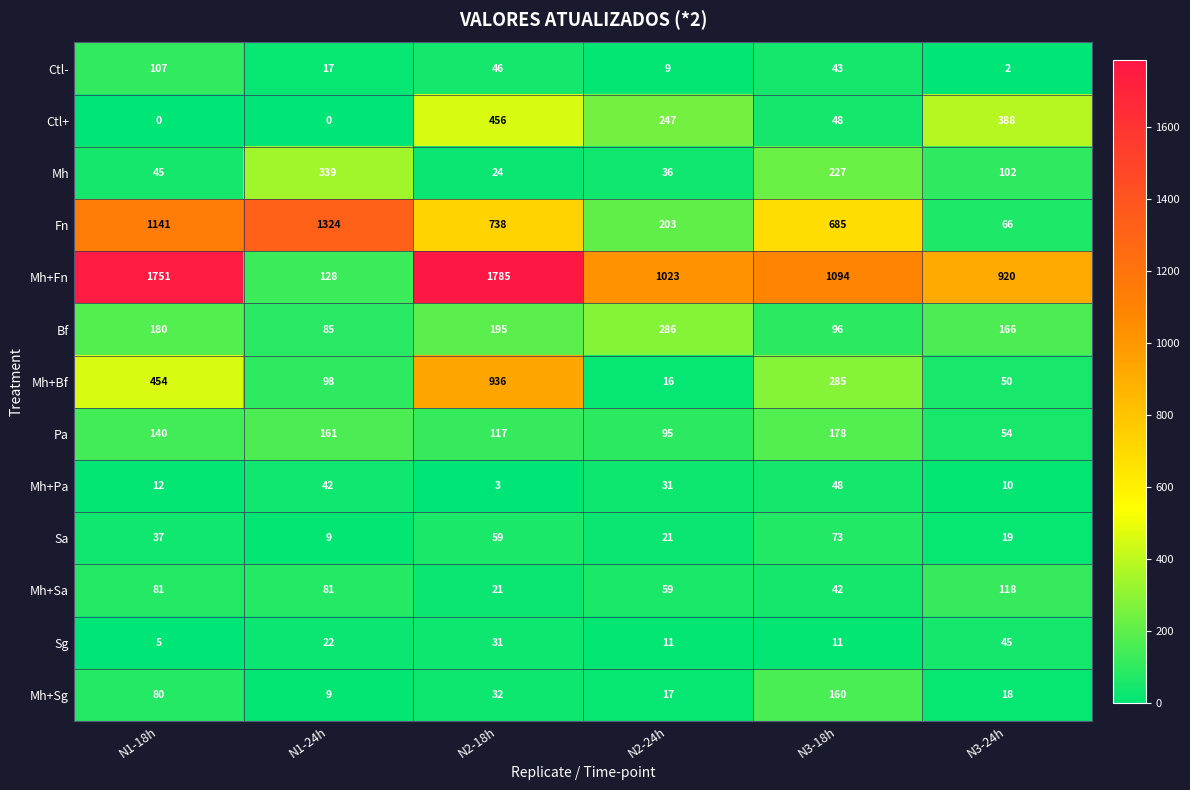

Which series changed the most between N1-24h and N2-18h?

Mh+Fn